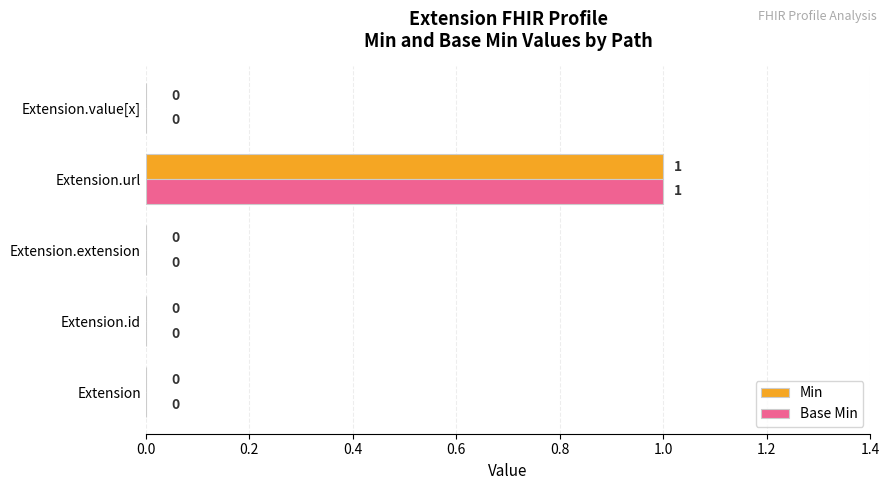

True or false: Base Min has a value of 1 at Extension.url.

True